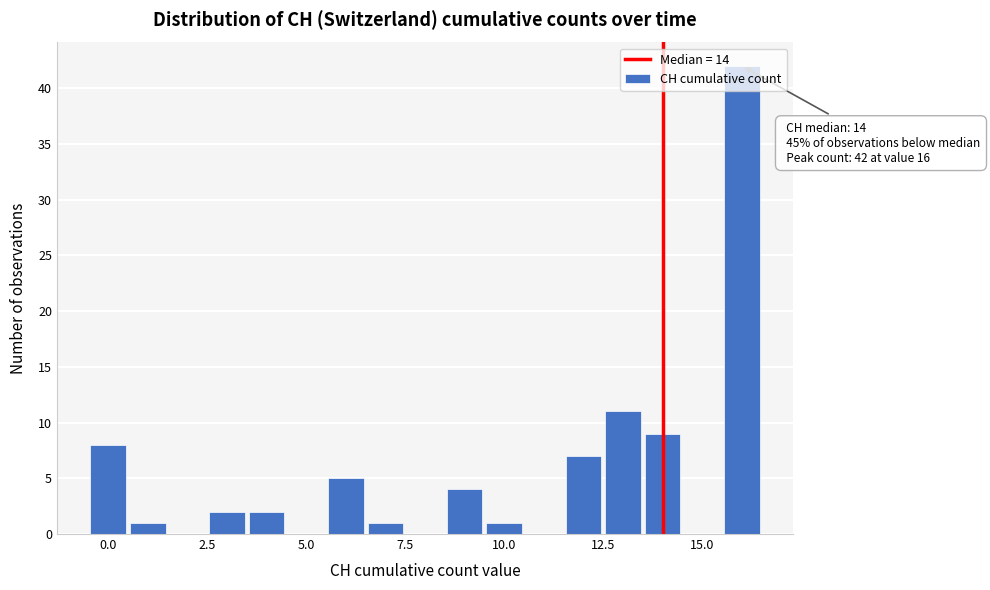

Read against the x-axis, roughly where is the centre of the tallest bar?

16.0